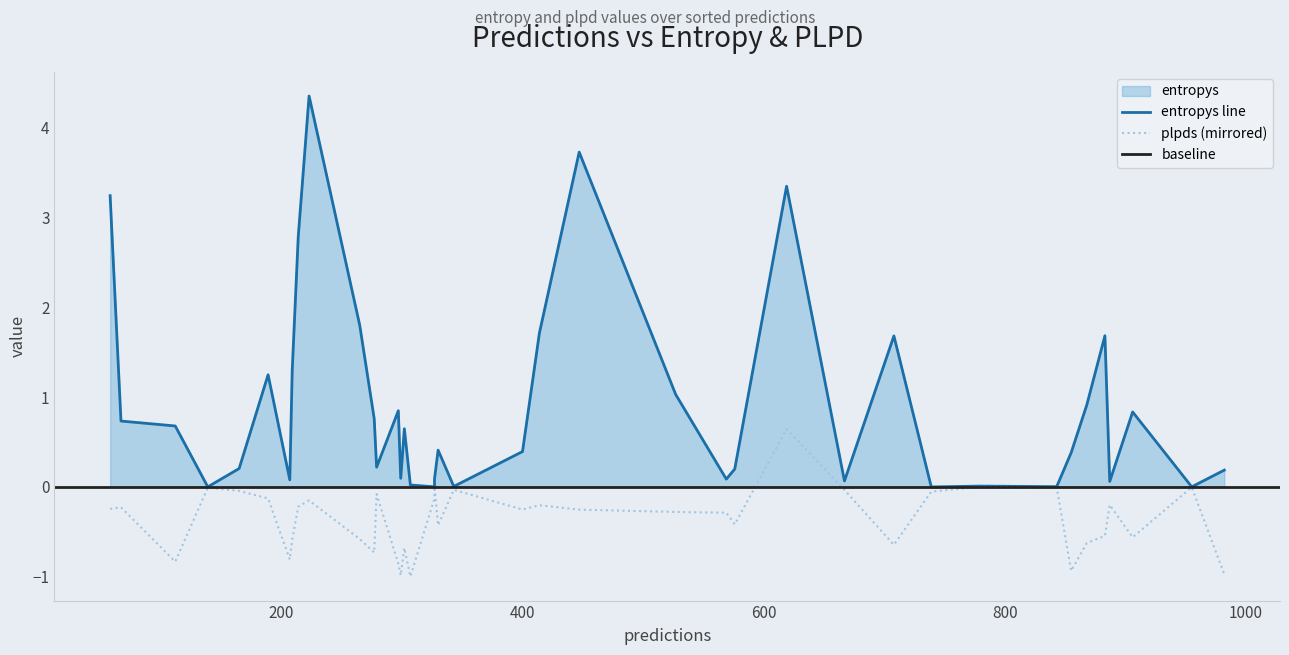

Which series has the widest spread of values?

entropys